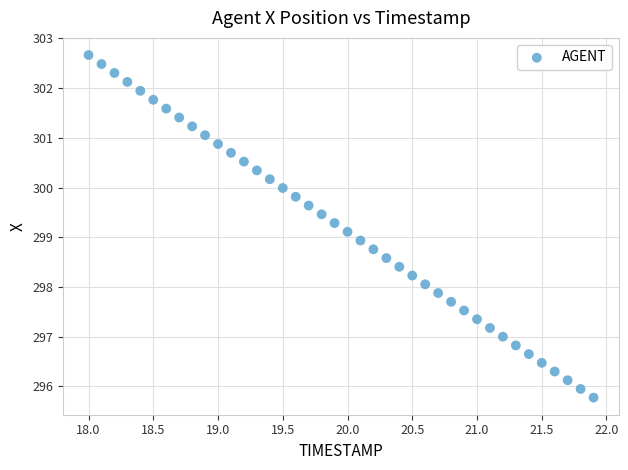

What is the range of X values (max minus min)?

3.9